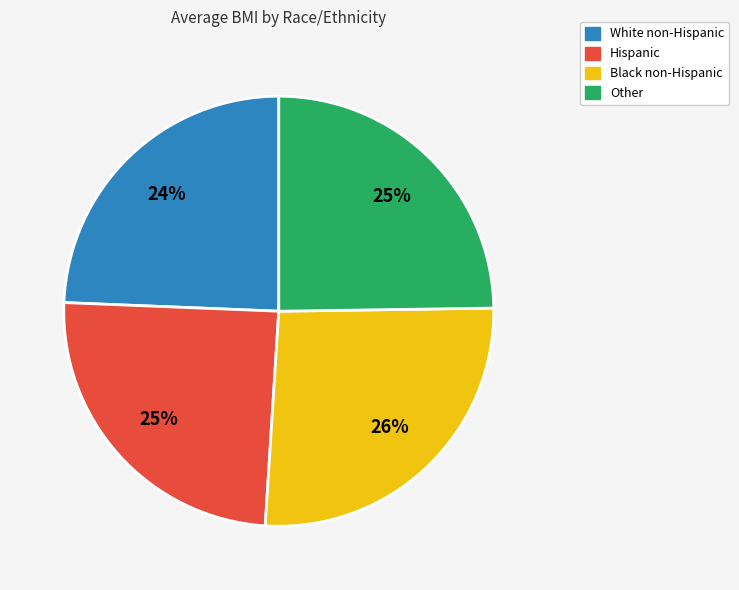

What percentage is the Hispanic slice, to the nearest percent?

25%